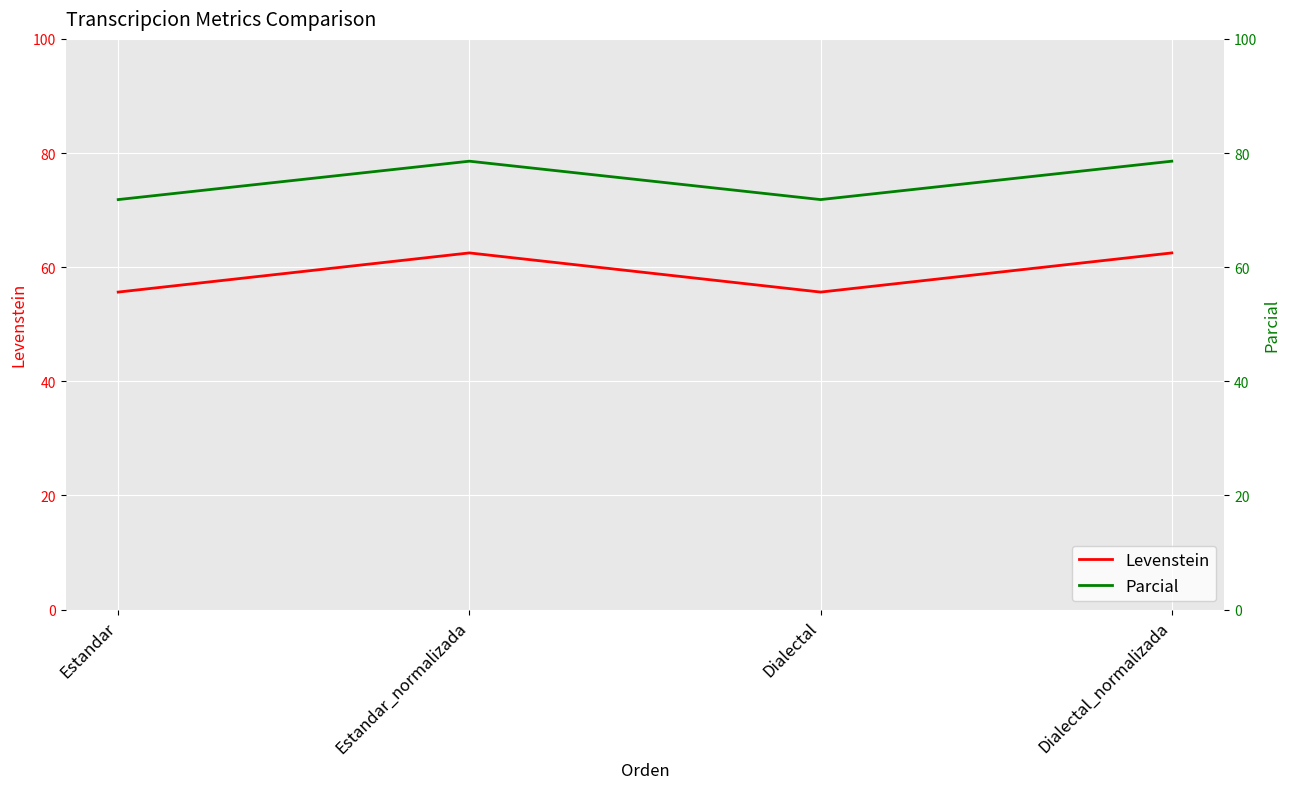

What is the label of the 3rd point from the left?

Dialectal